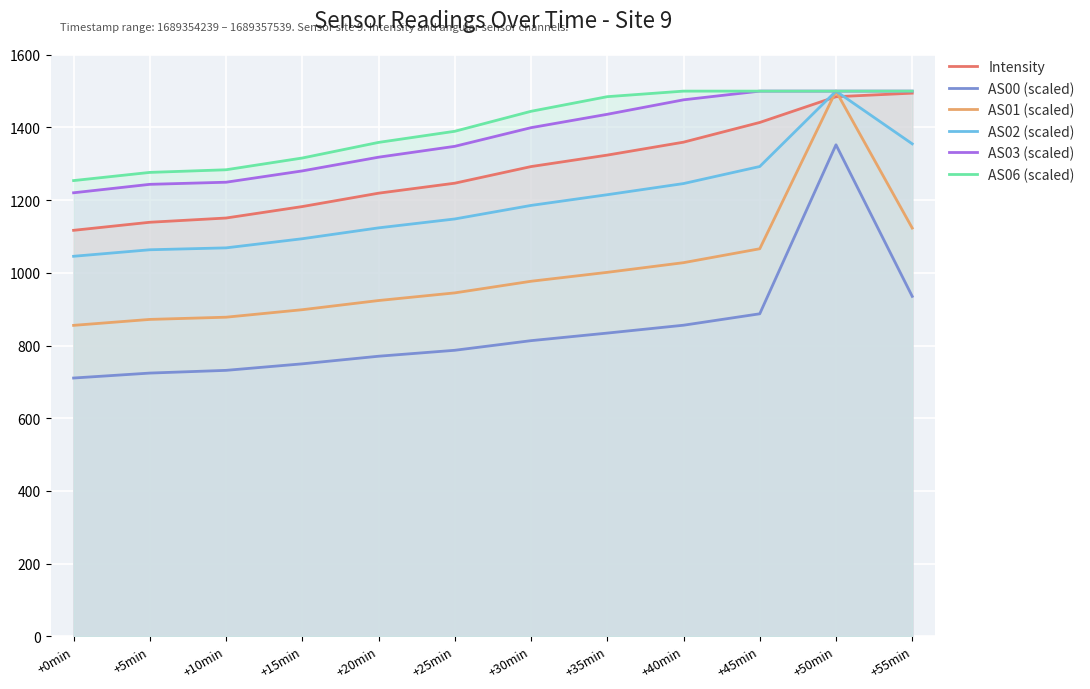

Rank the categories by AS03 (scaled) value from highest to lowest.

+45min, +50min, +55min, +40min, +35min, +30min, +25min, +20min, +15min, +10min, +5min, +0min